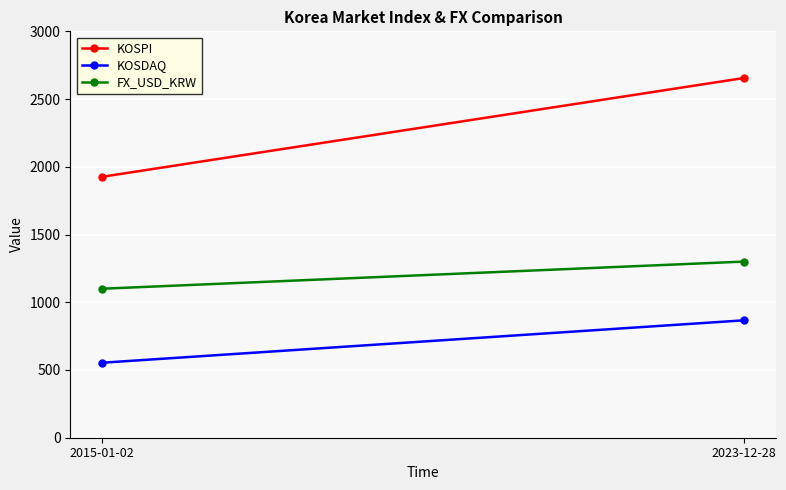

True or false: FX_USD_KRW has a value of 1300.2 at 2023-12-28.

True